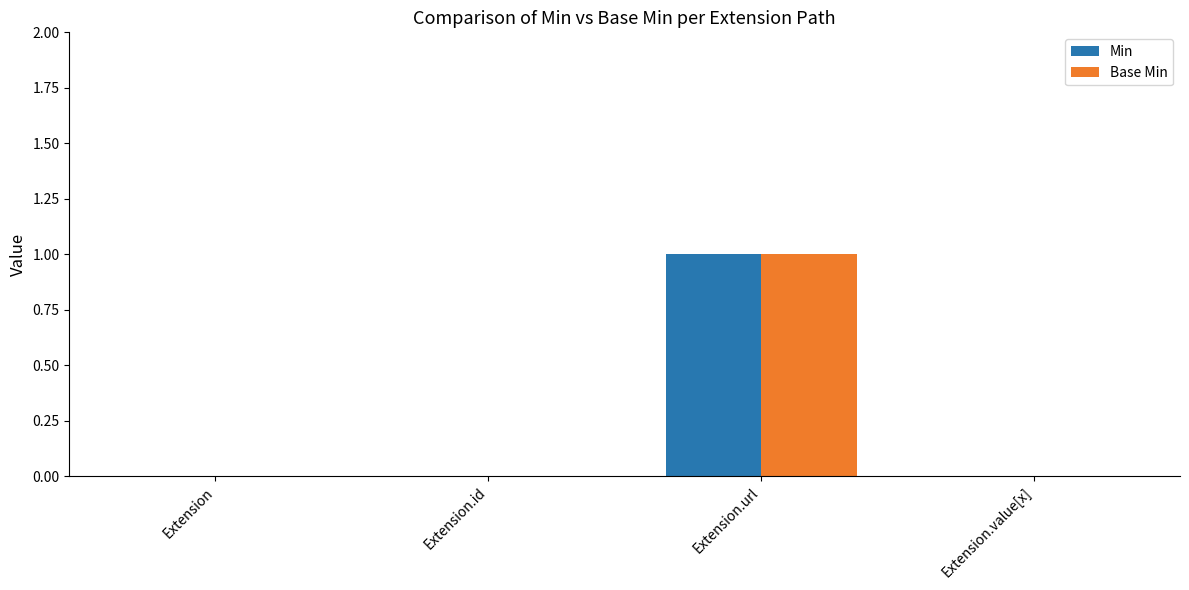

True or false: Base Min has a value of 0 at Extension.

True